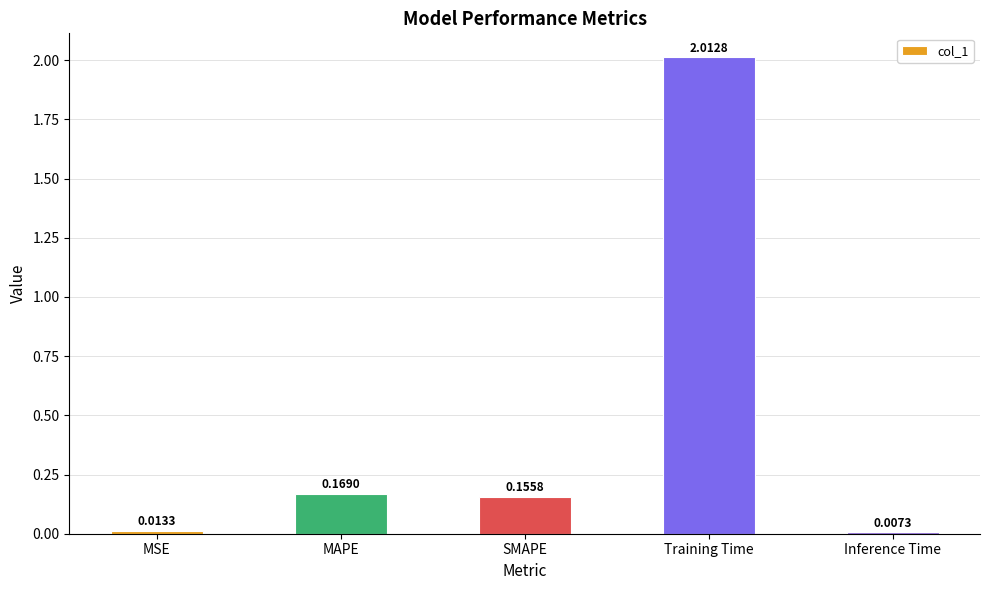

What is the label of the 4th bar from the left?

Training Time